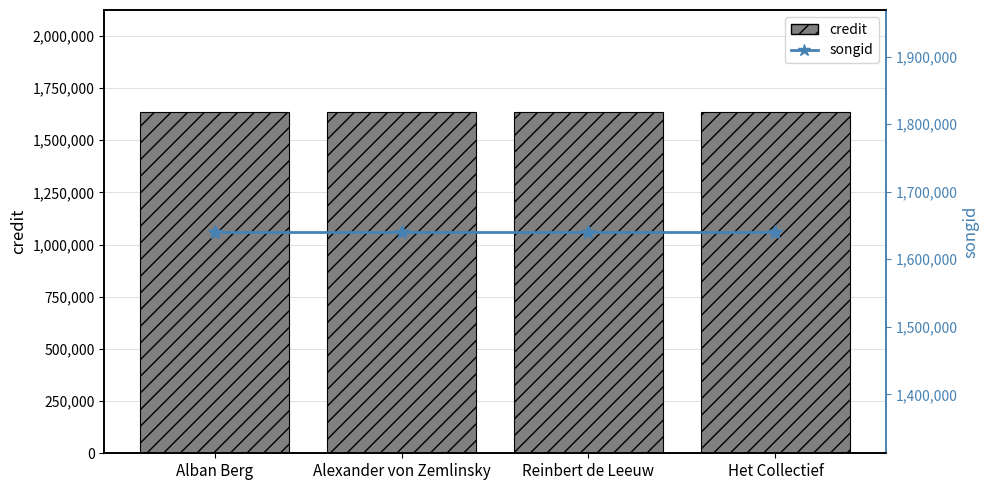

At which label does credit reach its peak?

Alban Berg